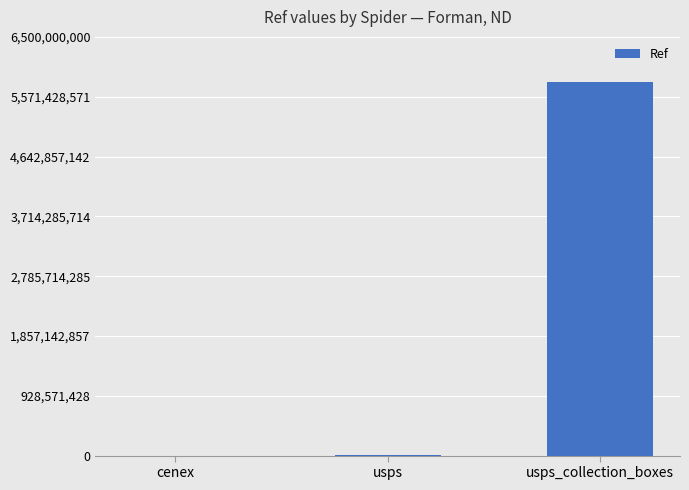

Count the number of data series in this chart.

1